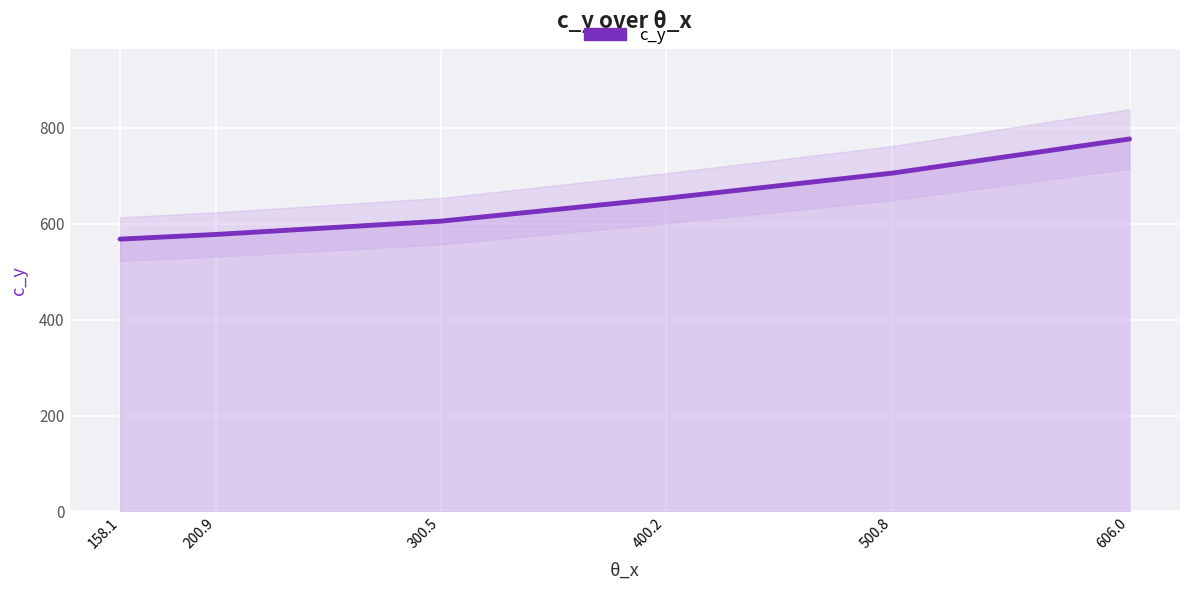

What is the difference between the maximum and minimum values?

208.9